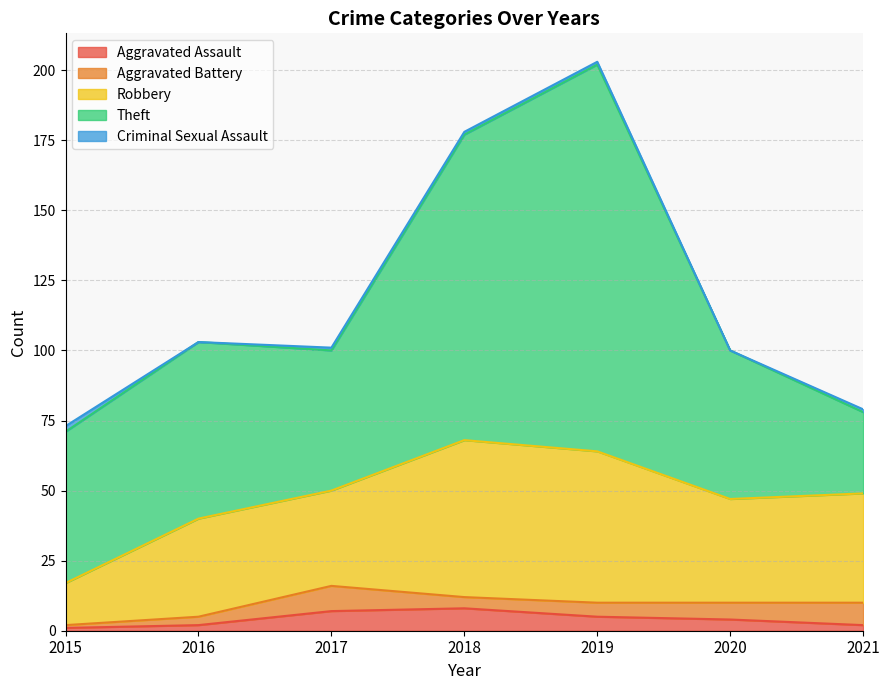

At how many categories does at least one series exceed 7?

7